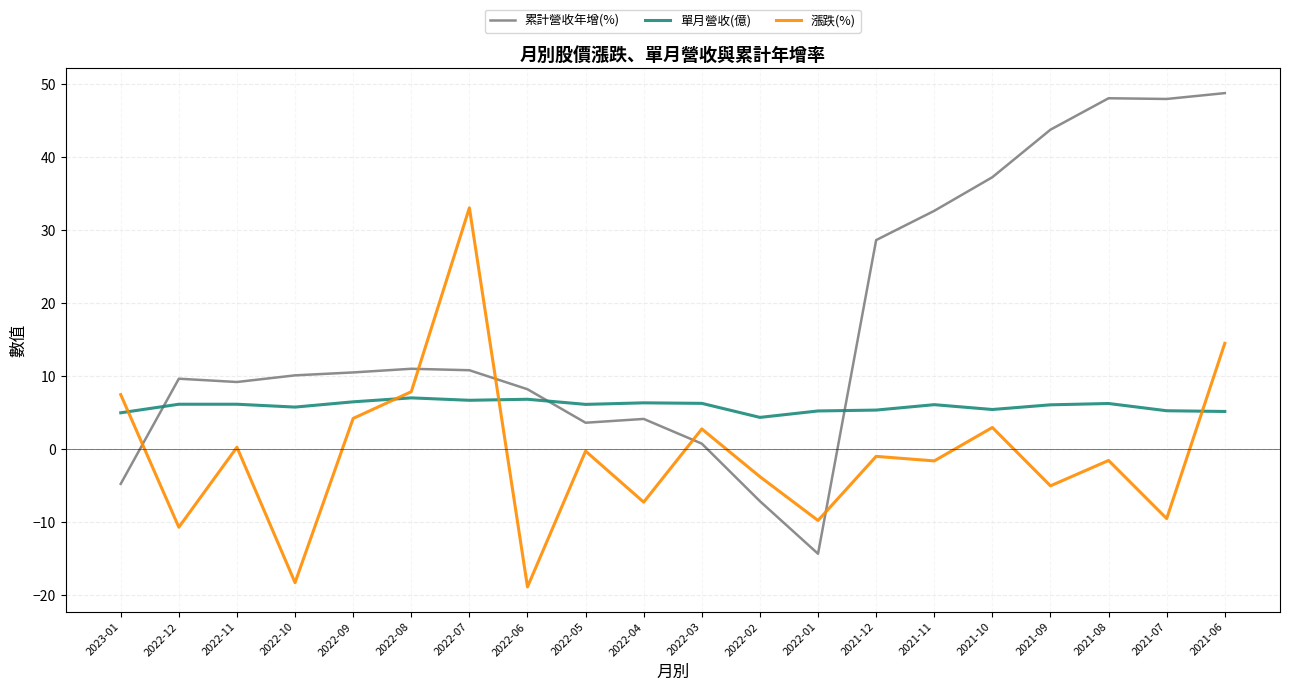

Which series has the widest spread of values?

累計營收年增(%)